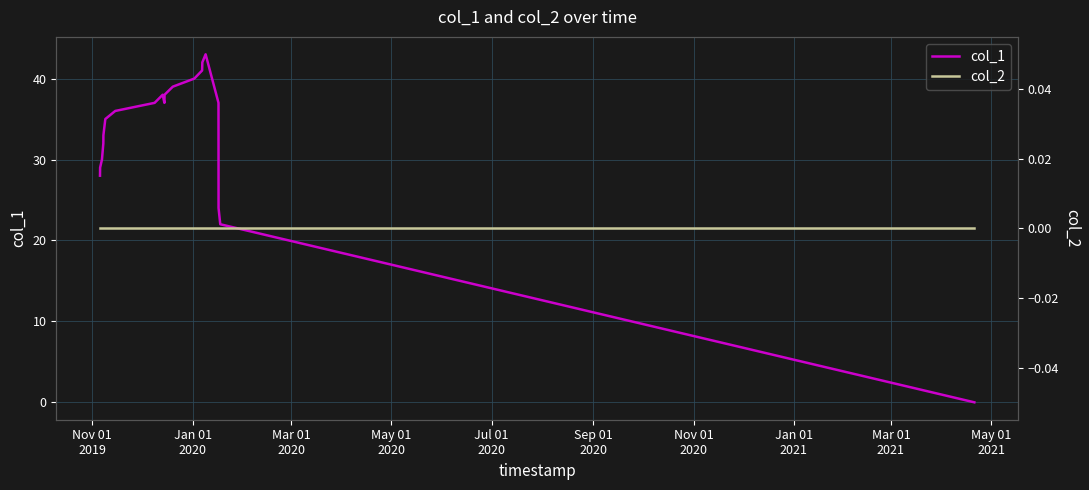

List the series in order of their overall mean, highest first.

col_1, col_2